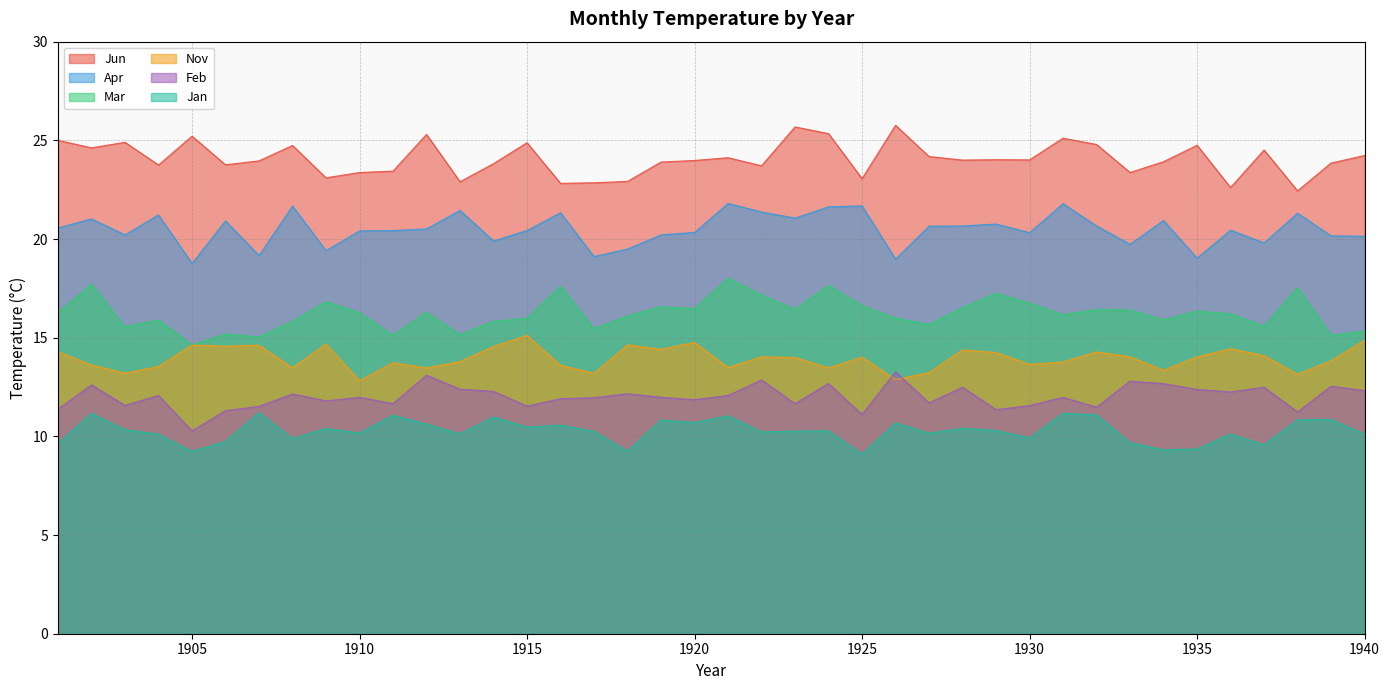

What is the approximate value of Jun at 1901?

25.0